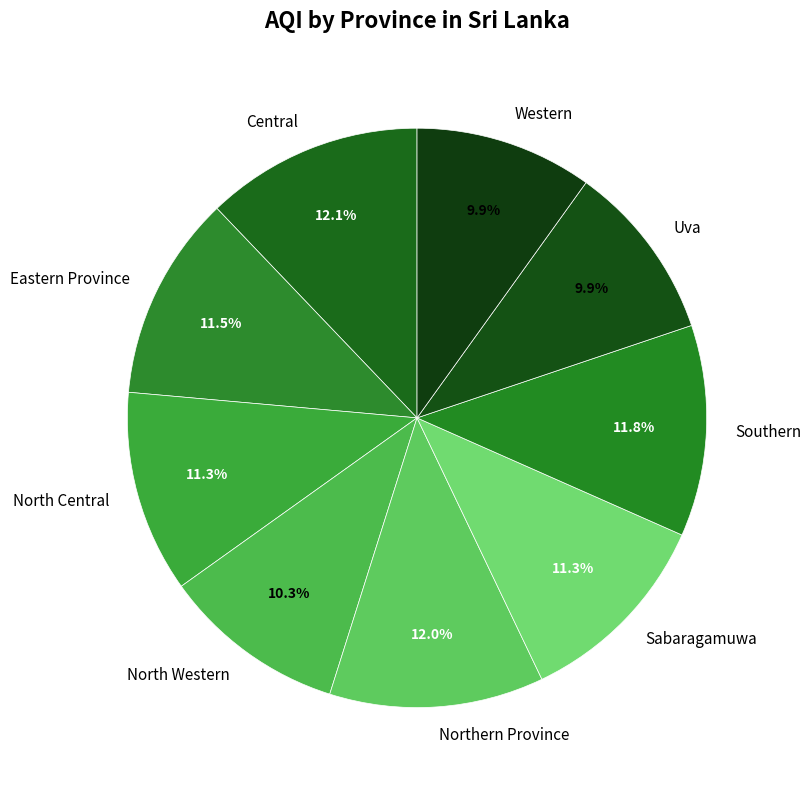

What percentage is NOT represented by North Central?

88.7%